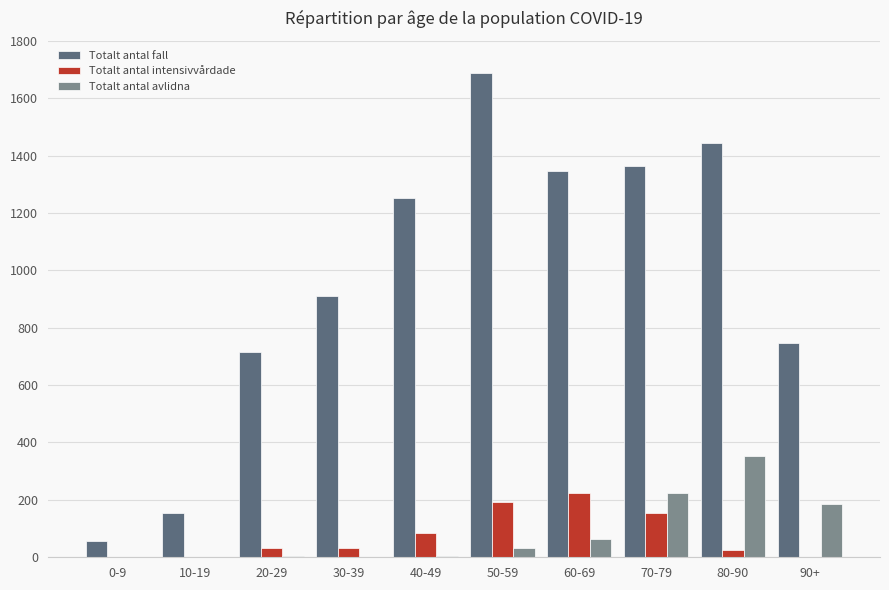

What is the sum of all Totalt antal intensivvårdade values?

749